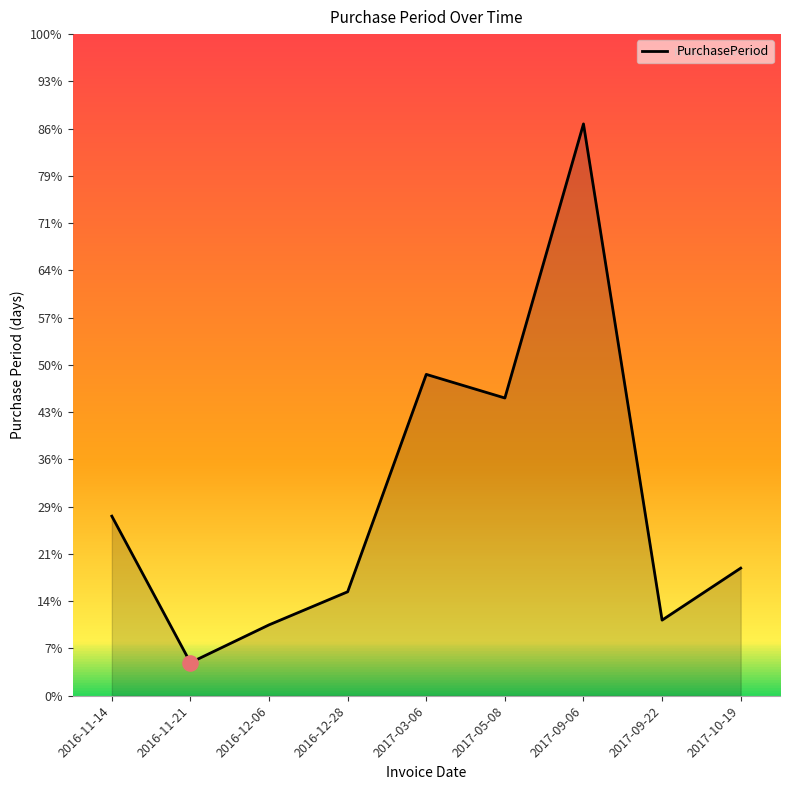

Between 2016-12-06 and 2016-11-14, which is larger?

2016-11-14